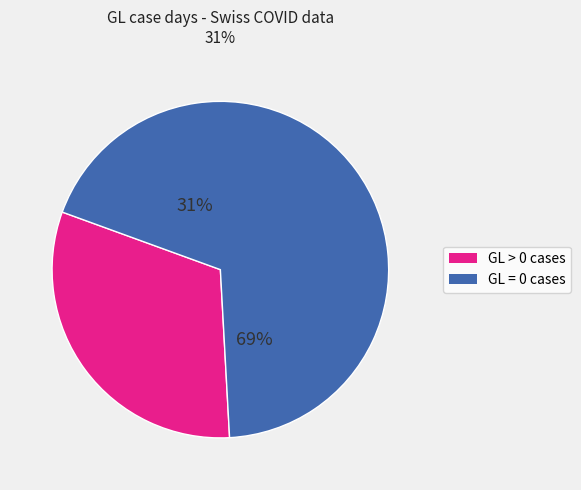

Does 5 account for over 50% of the chart?

No